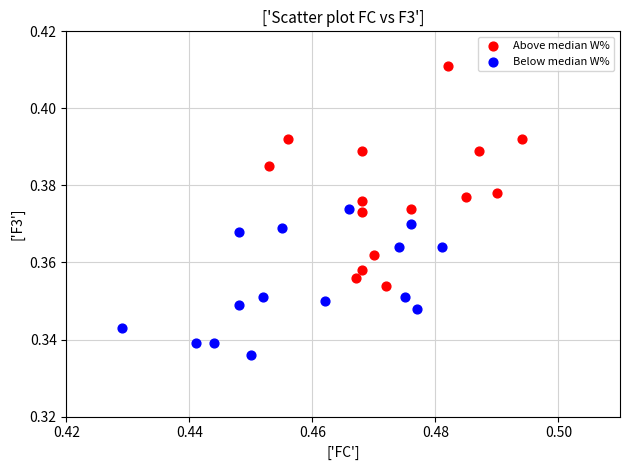

What are all the series names shown in the legend?

Above median W%, Below median W%